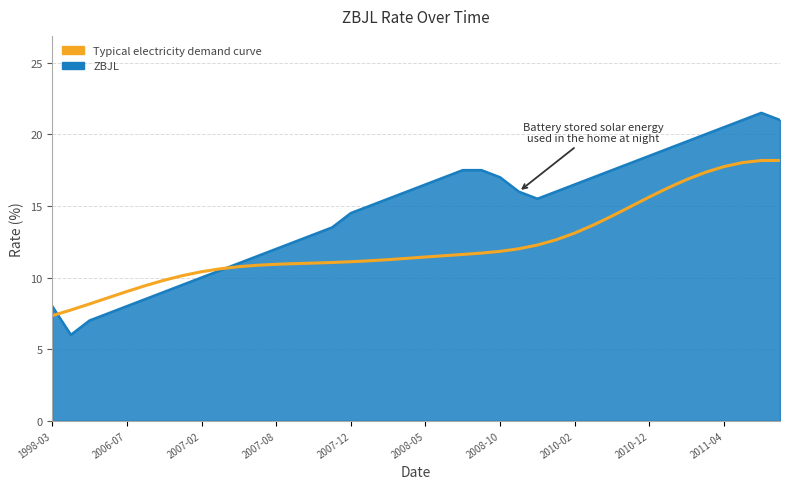

Rank the series by their average value, from lowest to highest.

Typical electricity demand curve, ZBJL